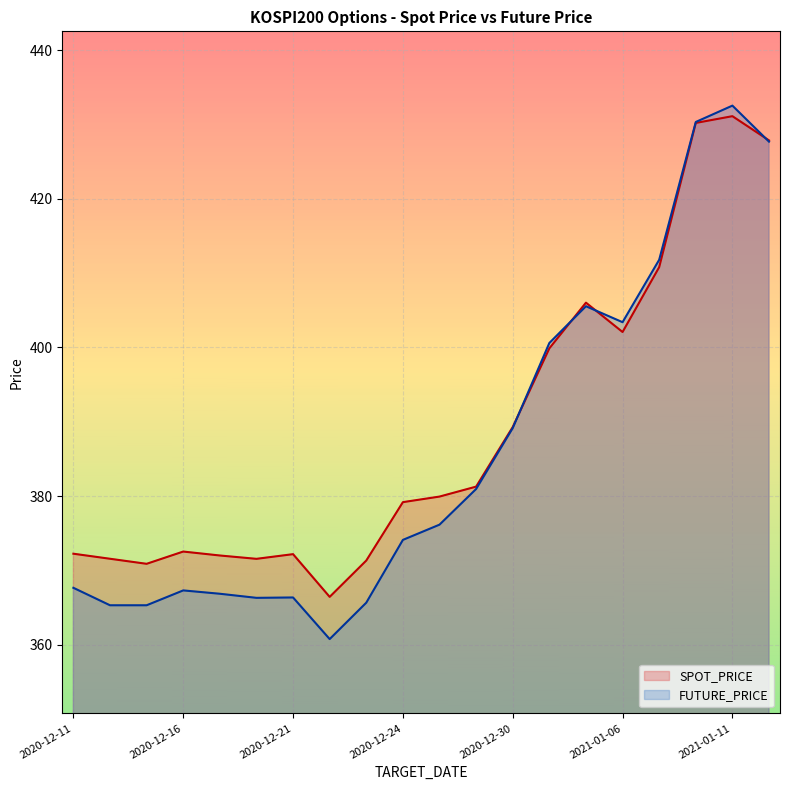

At which label does SPOT_PRICE reach its minimum?

2020-12-22